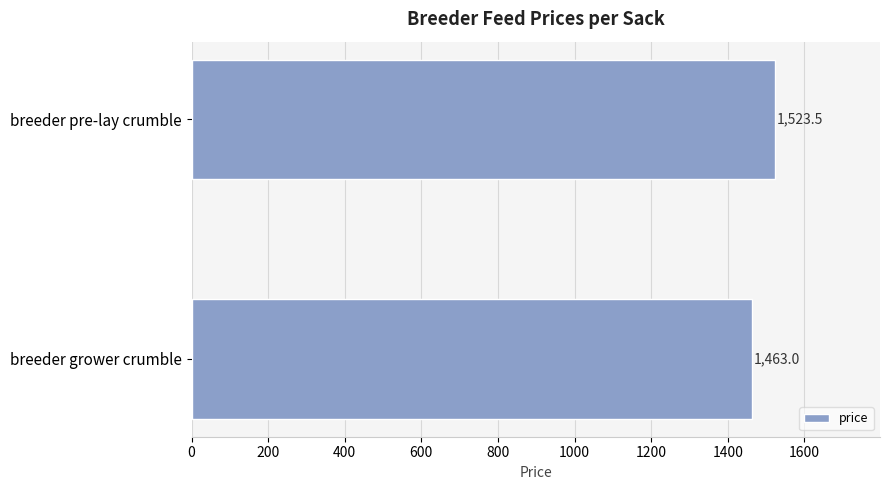

Approximately how many times larger is the value at breeder grower crumble compared to breeder pre-lay crumble?

1.0